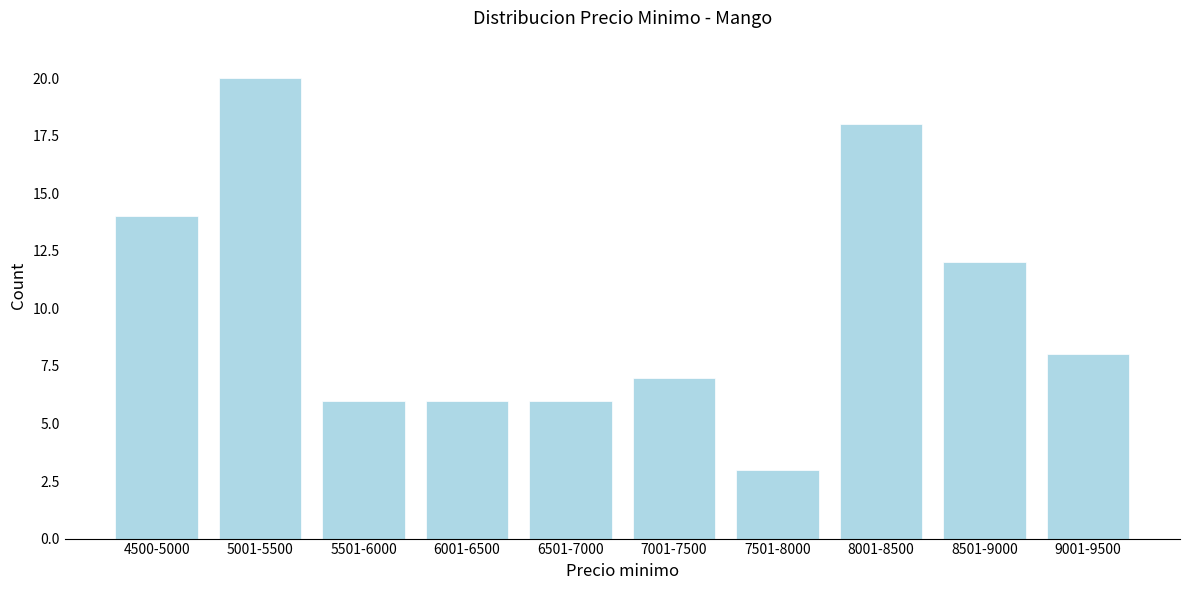

Reading left to right, transcribe all the data shown in this chart.

4500-5000=14	5001-5500=20	5501-6000=6	6001-6500=6	6501-7000=6	7001-7500=7	7501-8000=3	8001-8500=18	8501-9000=12	9001-9500=8